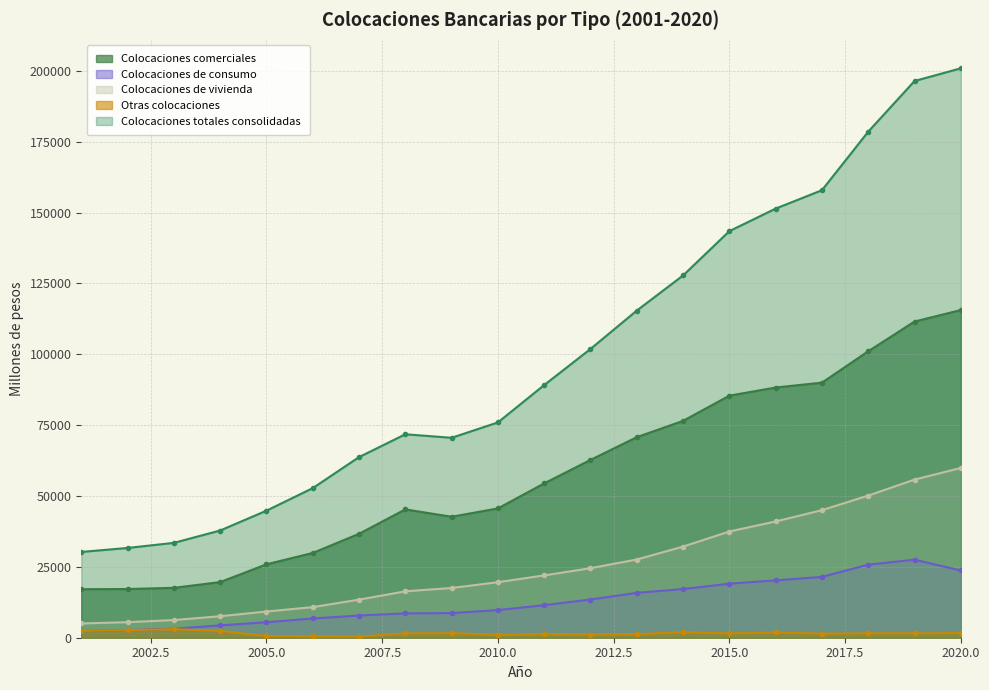

True or false: Colocaciones de vivienda has more than 1 interior local peaks.

False